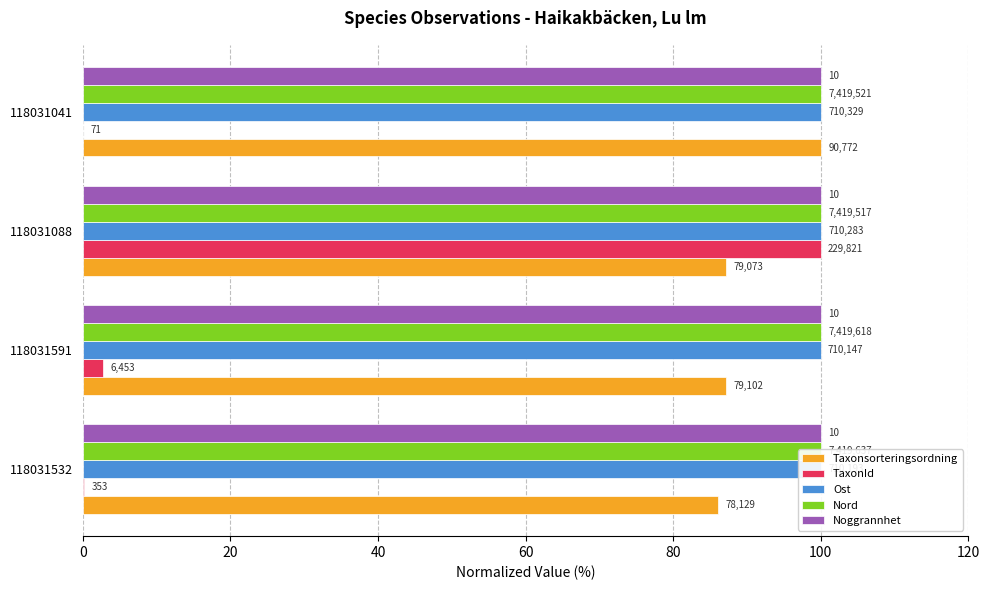

How many groups of bars are there?

4